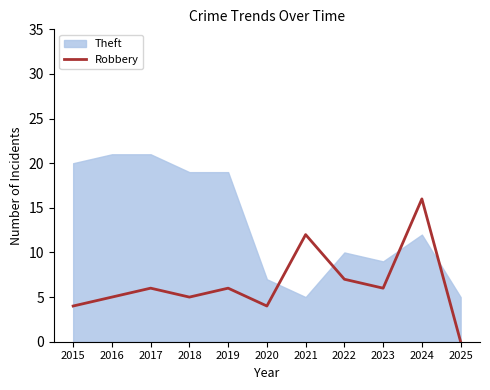

At which category does the data reach its first local peak?

2017